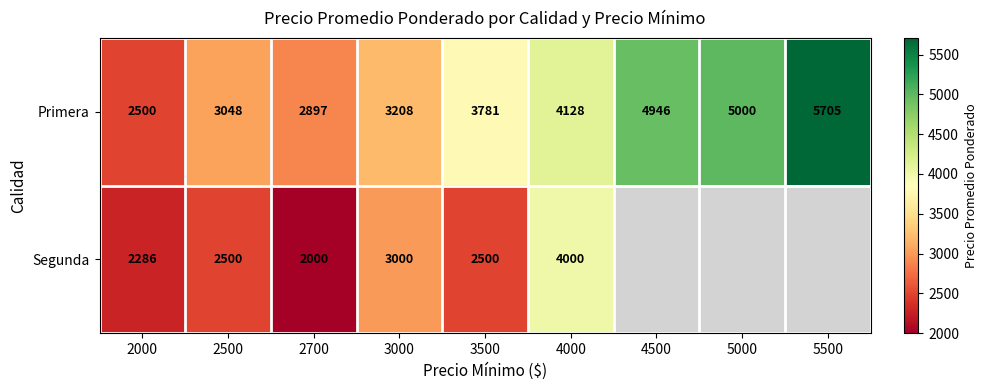

Is it true that Segunda equals 734.3 at 2500?

False